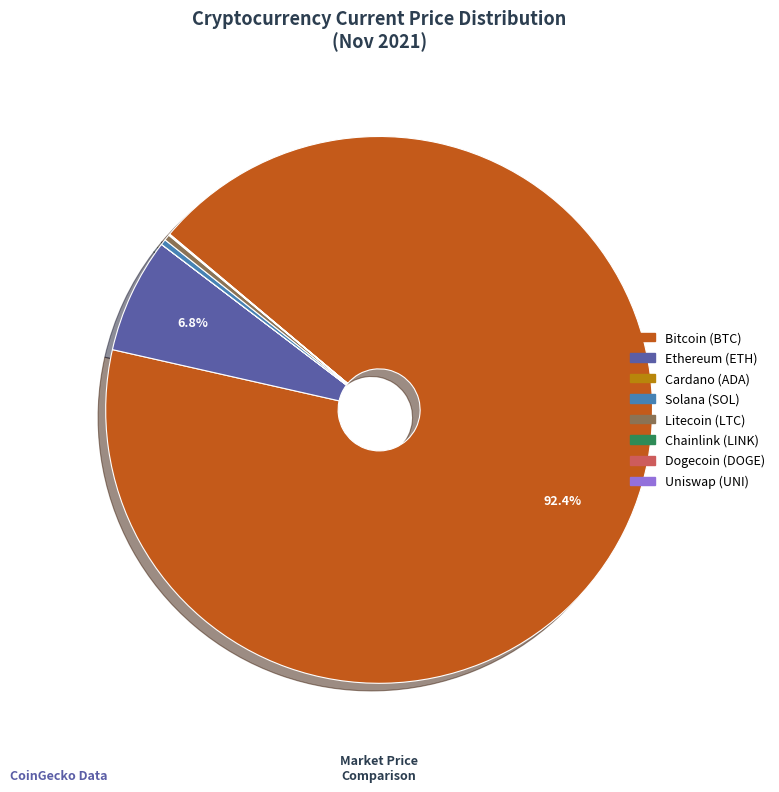

To the nearest percent, what is the average slice percentage?

12%